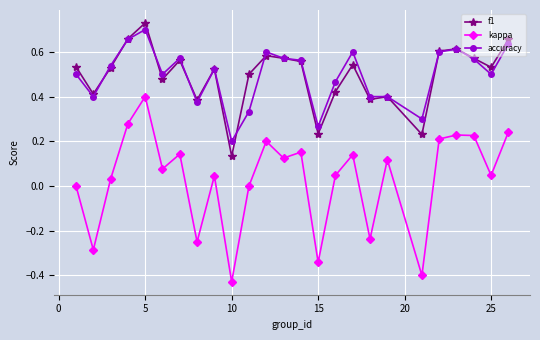

Which series has the widest spread of values?

kappa